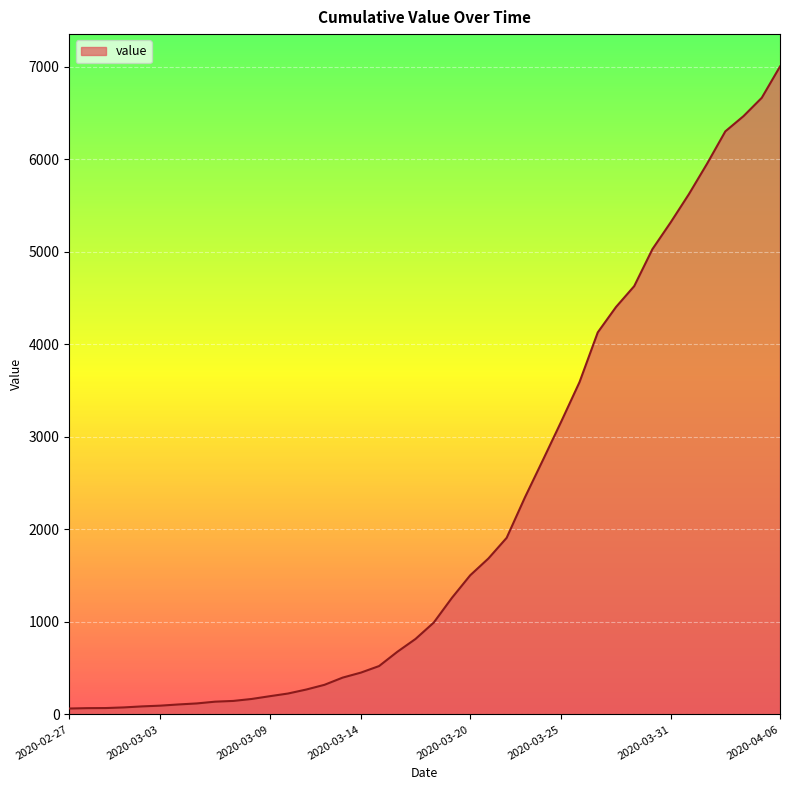

What is the maximum value shown in the chart?

7004